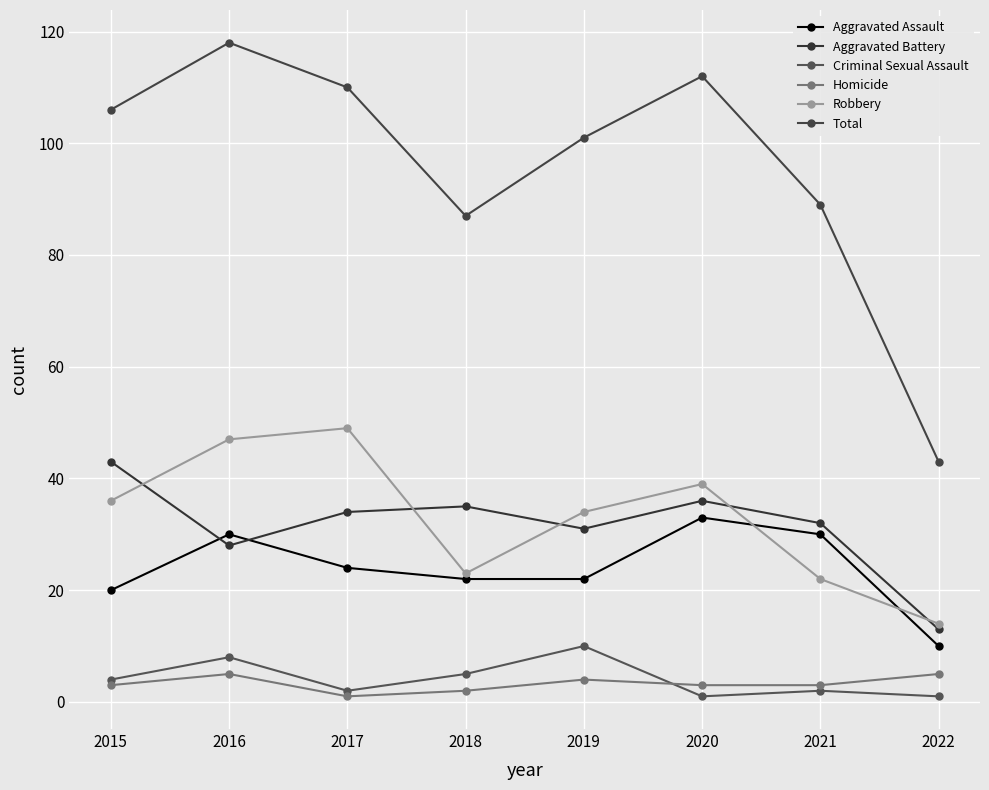

List the labels in order of Aggravated Battery value, smallest first.

2022, 2016, 2019, 2021, 2017, 2018, 2020, 2015